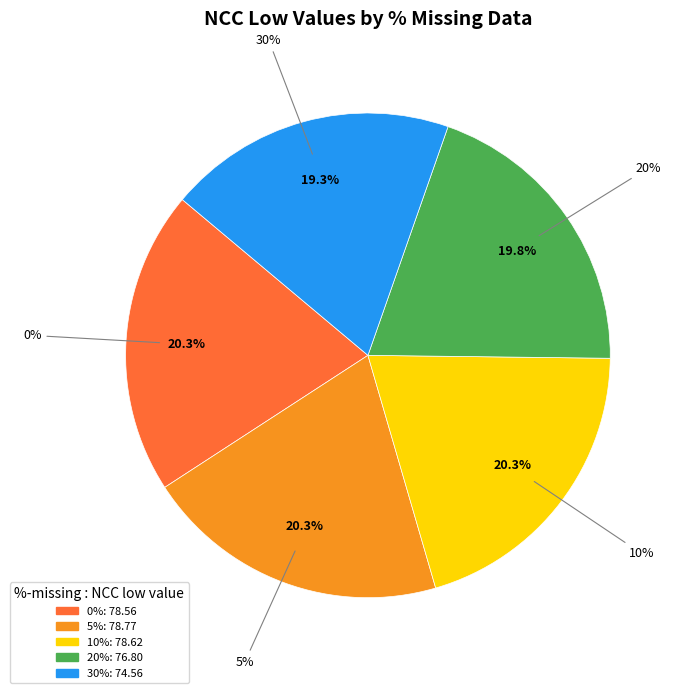

What is the change in value from 20% to 30%?

-2.2